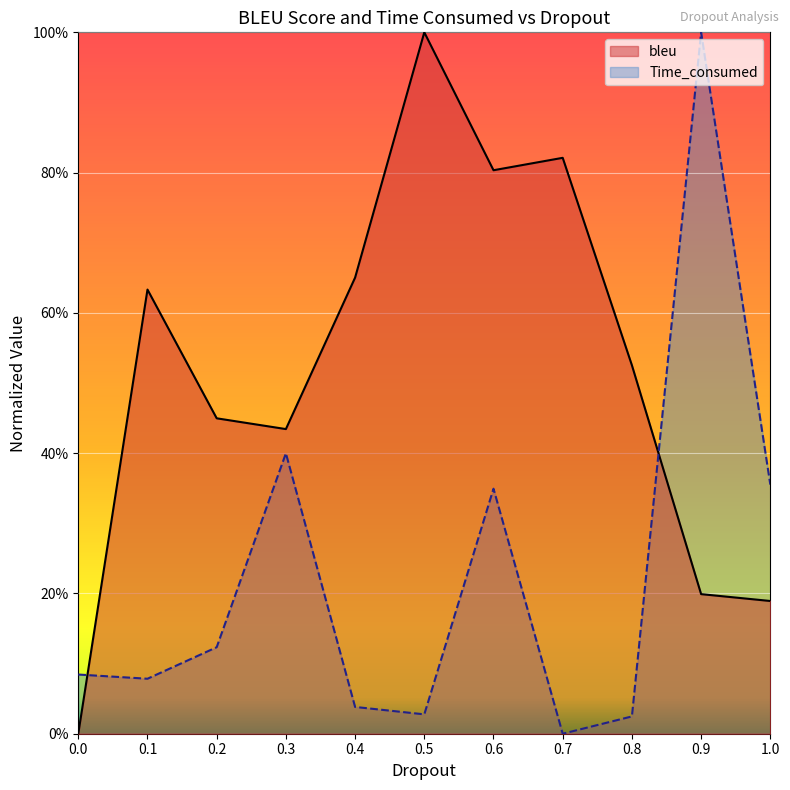

Where do Time_consumed and bleu first cross each other?

0.0 and 0.1